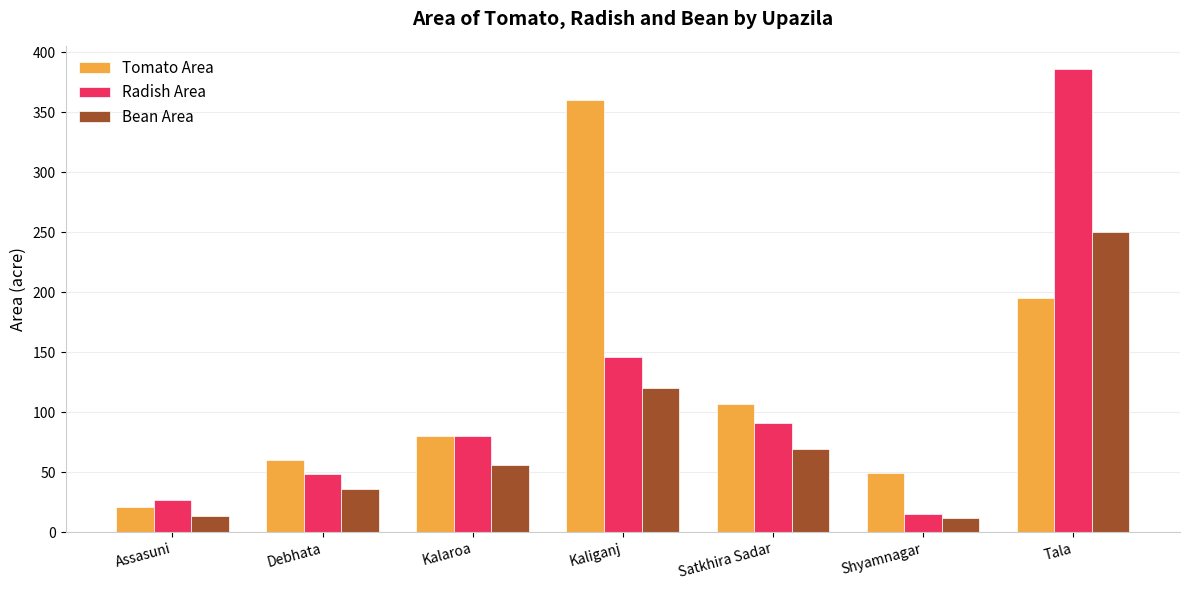

What position from the right is Shyamnagar?

2